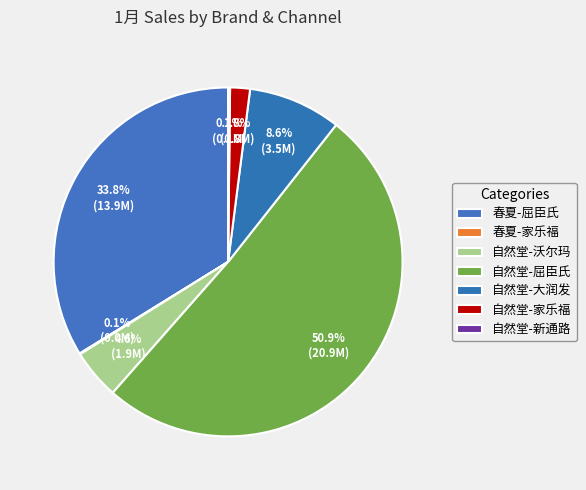

What is the largest slice in the pie chart?

自然堂-屈臣氏